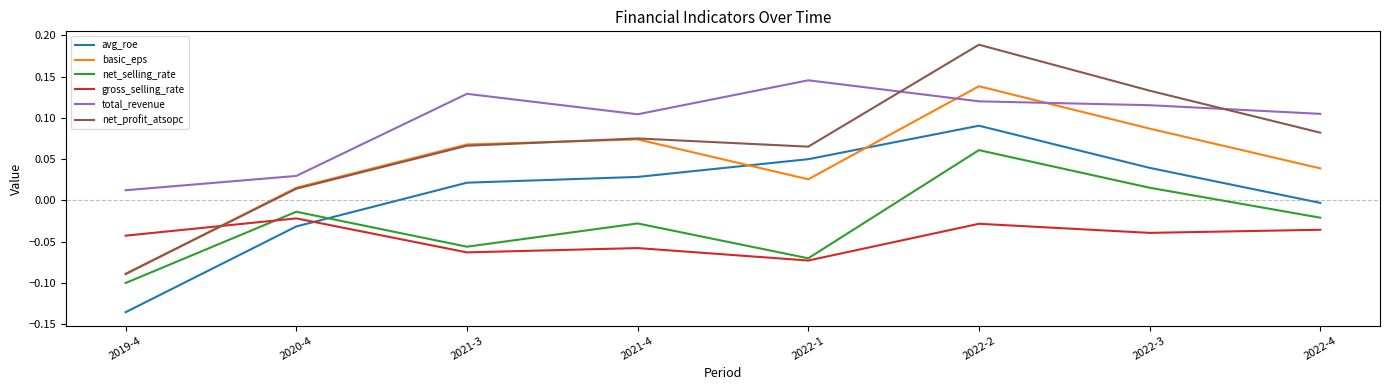

What is the sum of all gross_selling_rate values?

-0.4